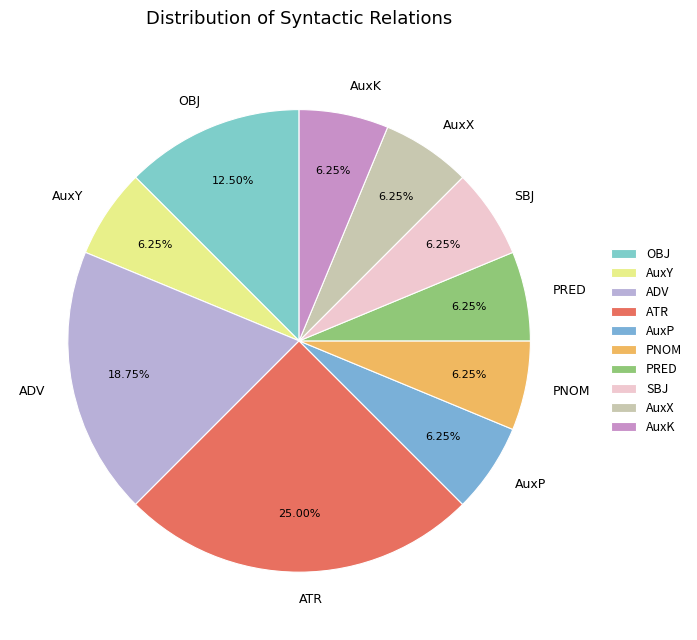

What percentage is the PRED slice, to the nearest percent?

6%